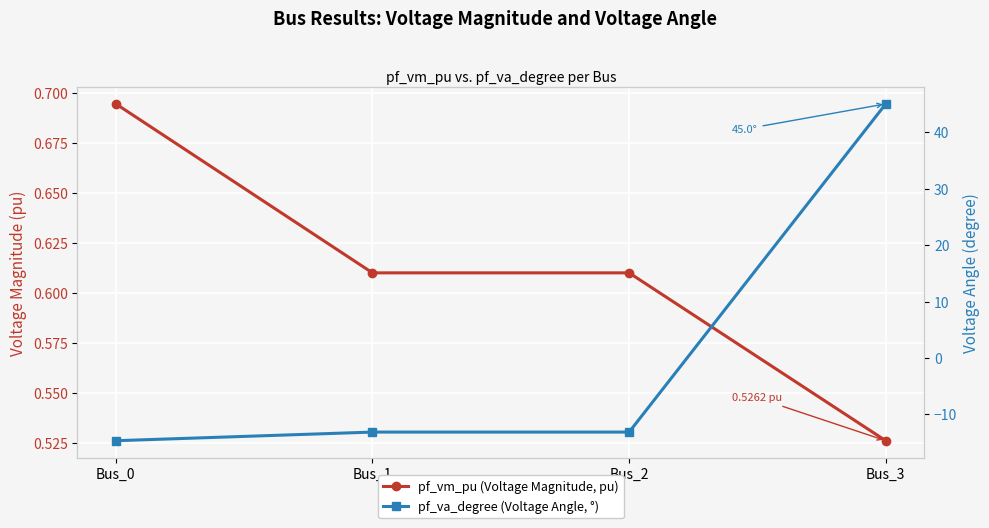

What is the minimum value shown in the chart?

-14.7